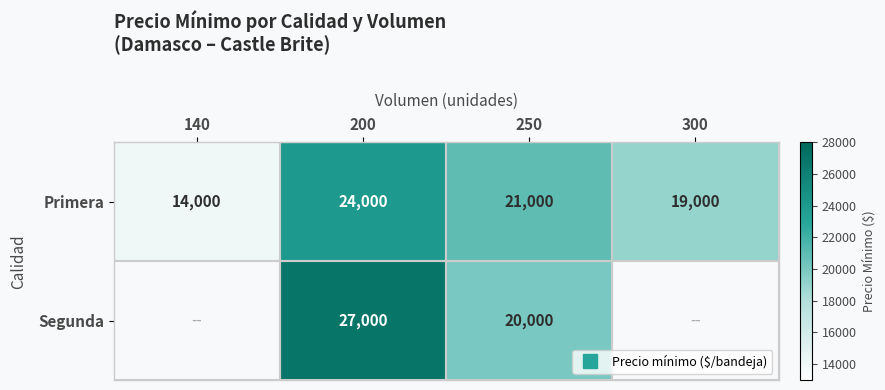

At which category does the chart reach its minimum across all series?

140